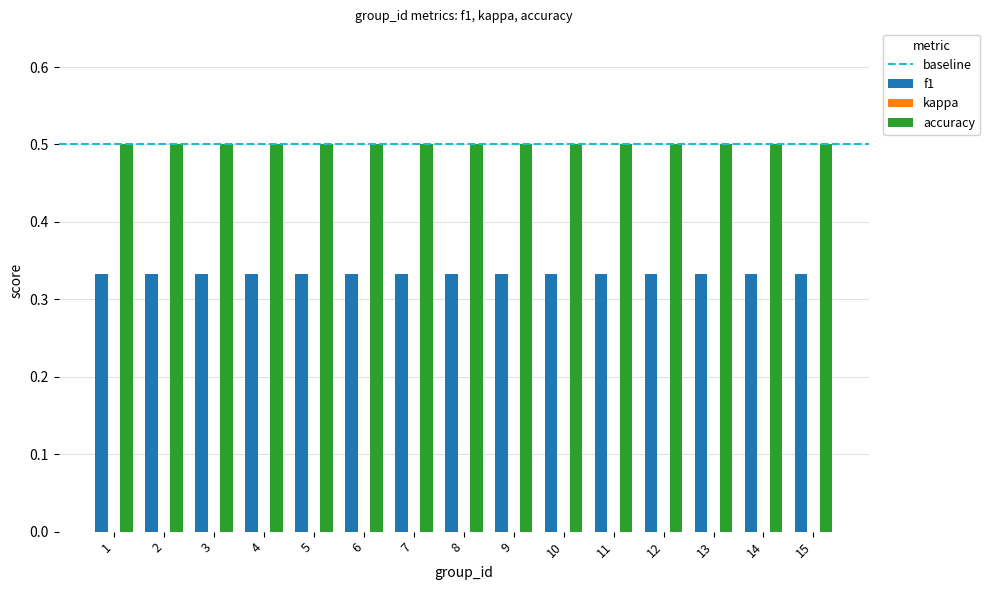

What is the minimum value for accuracy?

0.5